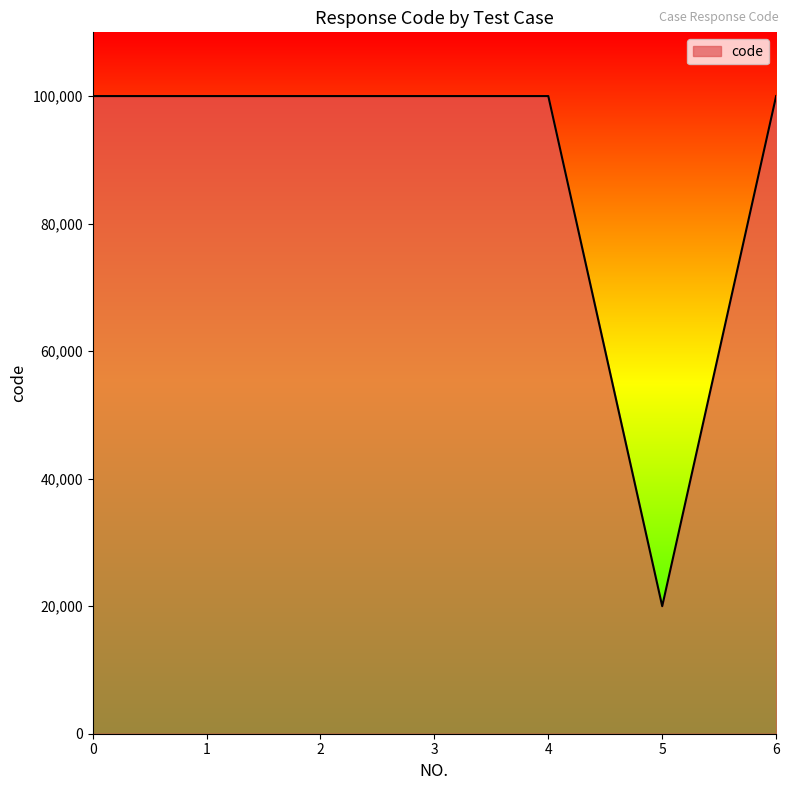

Read the value at 0, to the nearest 50.

100000